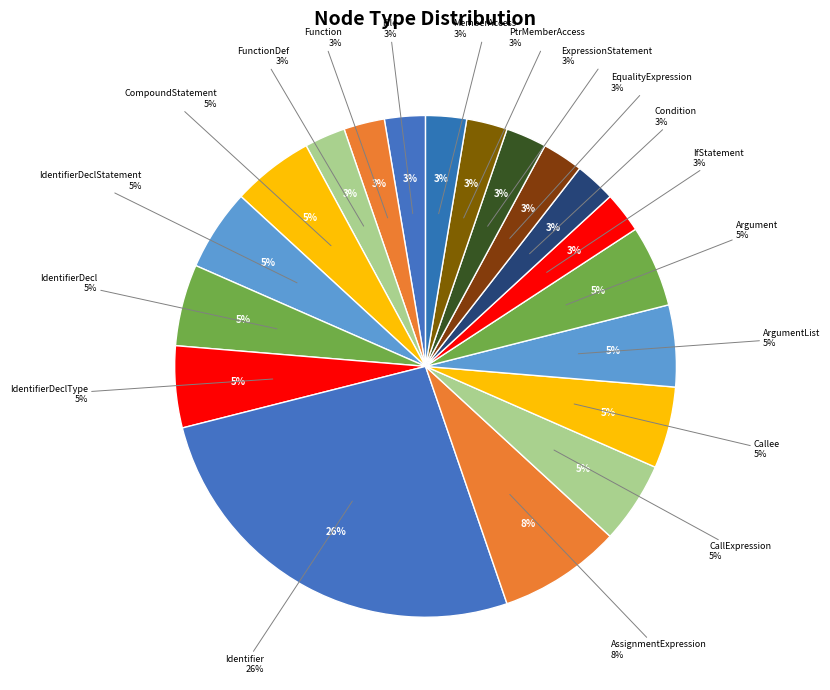

Is it true that ExpressionStatement is 1% of the pie?

False